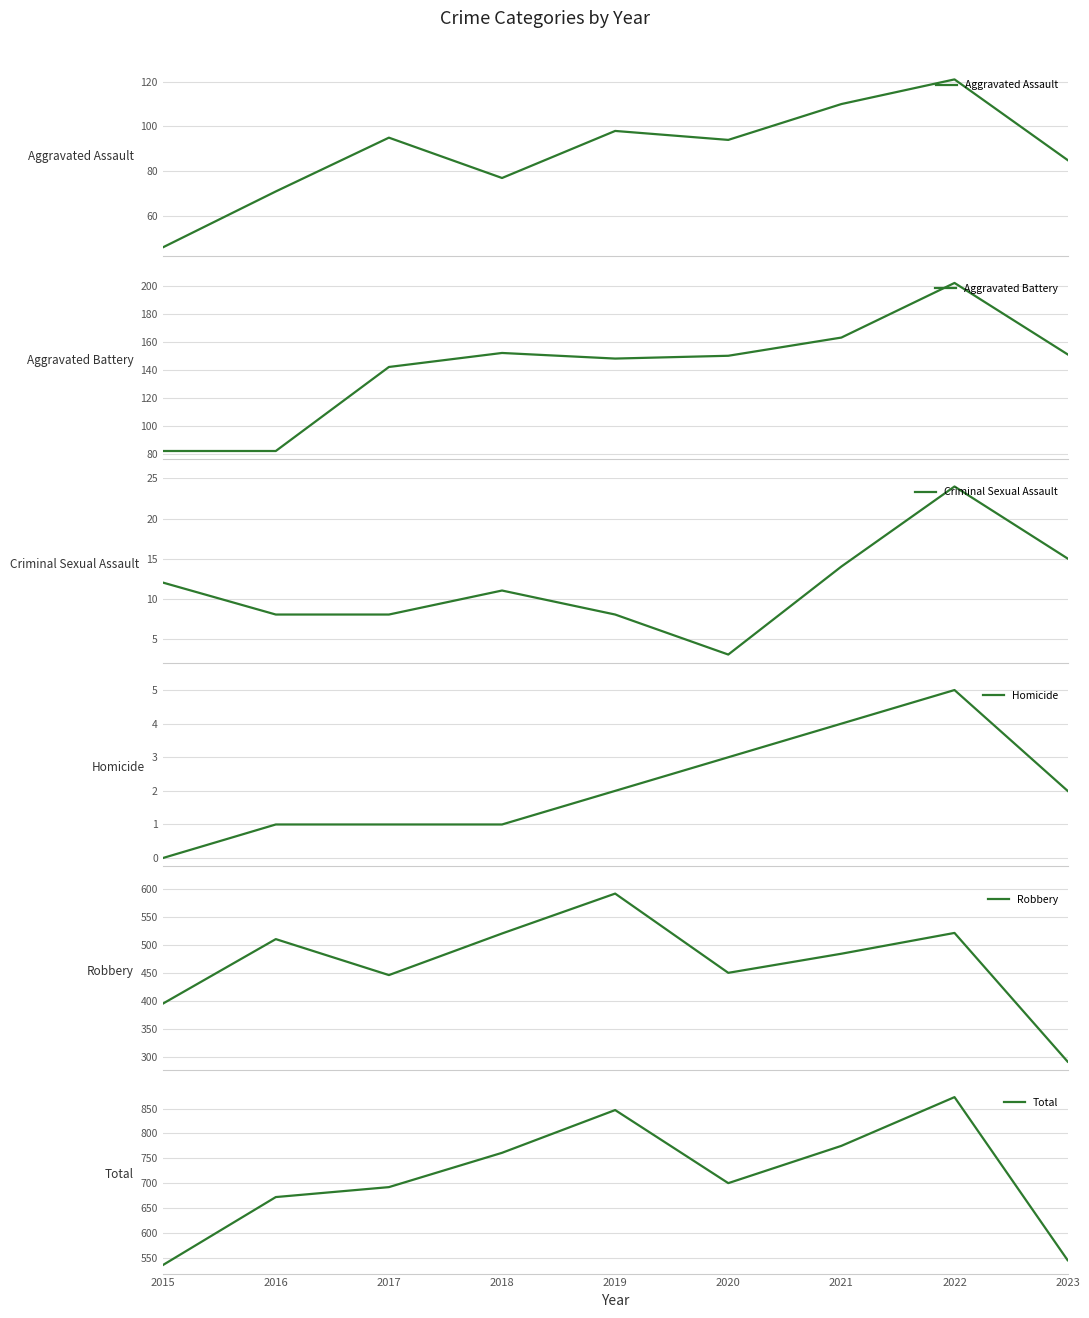

Is it true that Criminal Sexual Assault equals 4 at 2019?

False